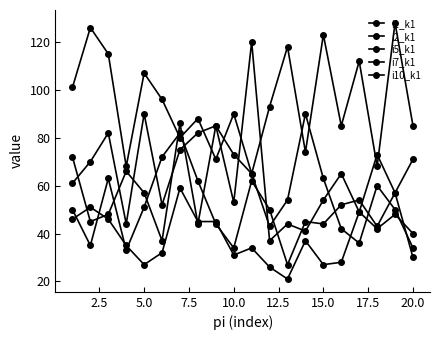

How many lines are shown in the chart?

5